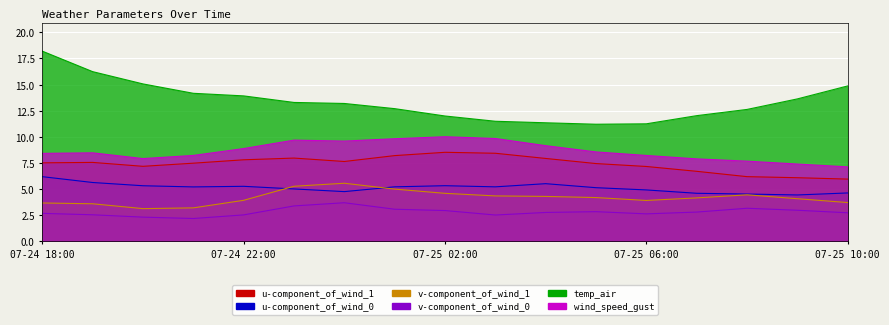

At which category is the sum across all series the highest?

07-24 18:00